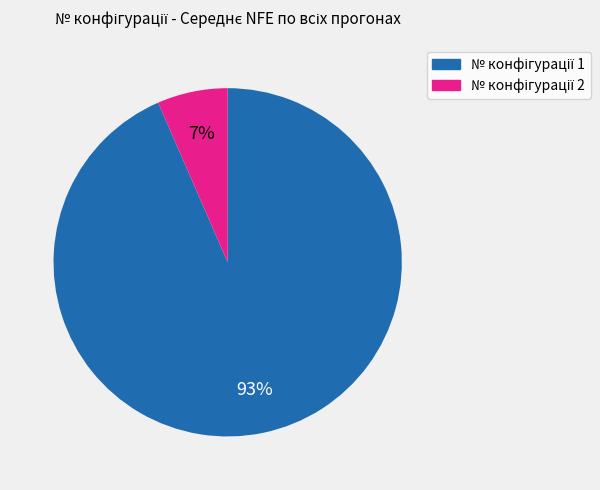

To the nearest percent, what is the average slice percentage?

50%